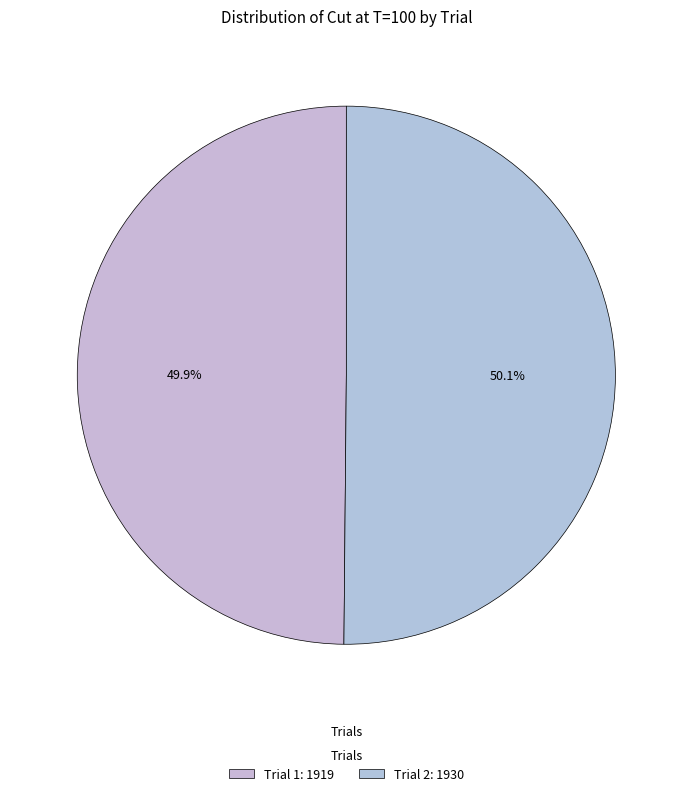

How many slices are in this pie chart?

2